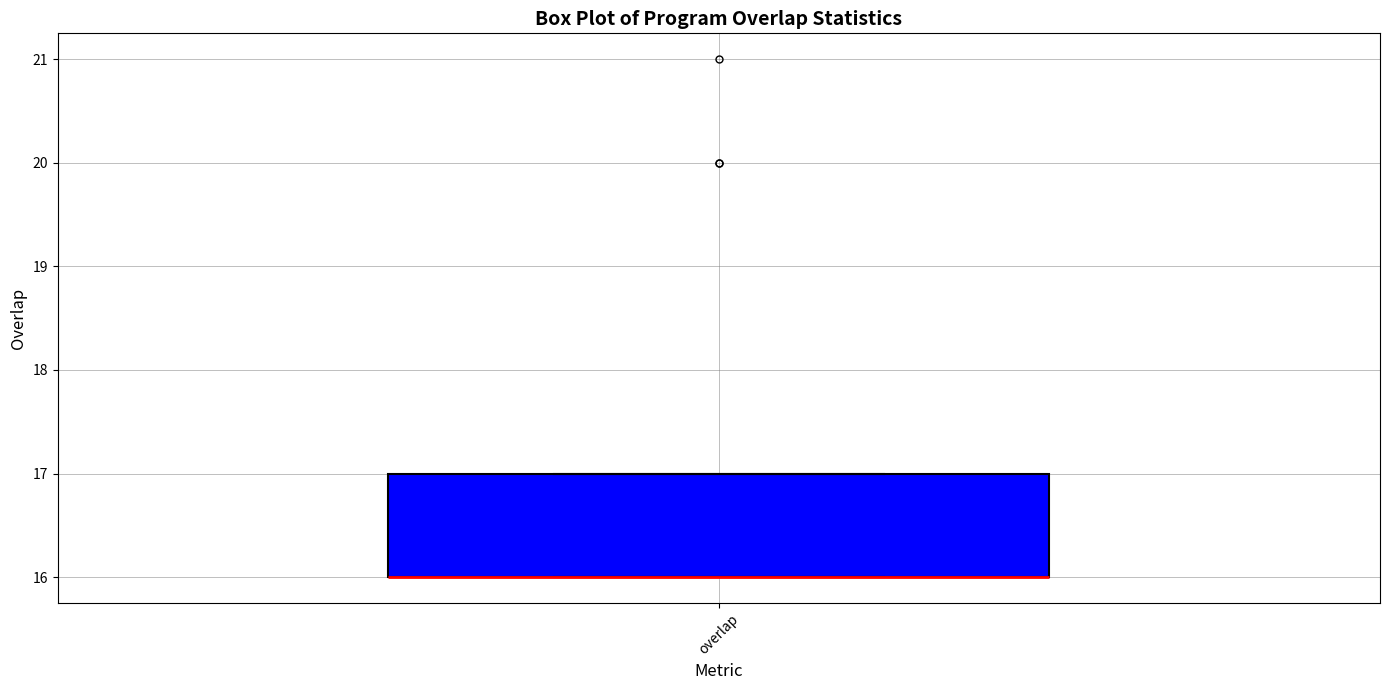

Read this box plot against the y-axis: the position of the median line, the range covered by the box, and the ends of both whiskers. The values are not printed on the chart, so give them approximately, as read against the axis.

median 16 (drawn on the box's lower edge), box 16 to 17, whiskers 16 to 17